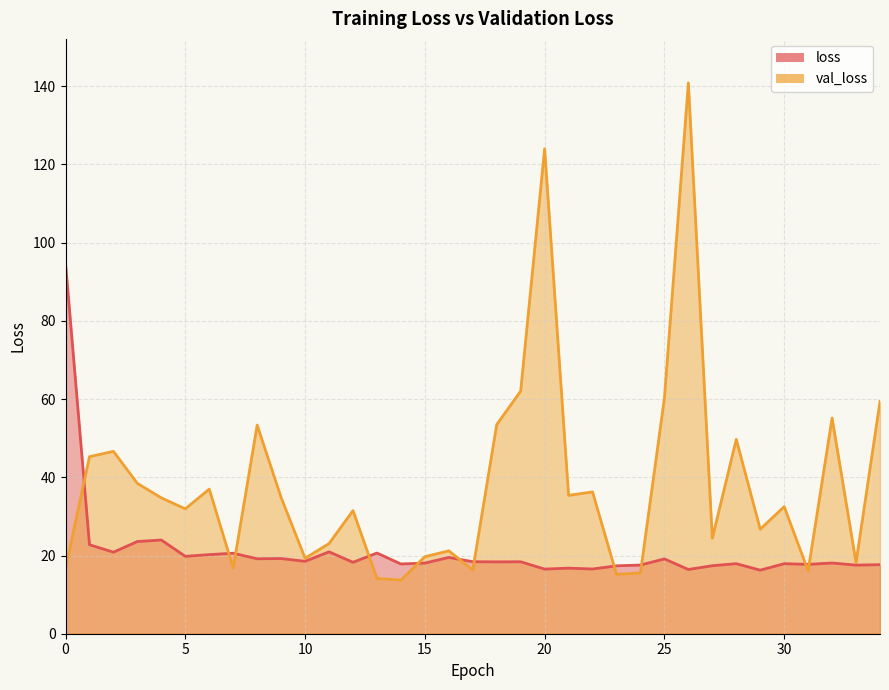

How many distinct data groups are displayed?

2